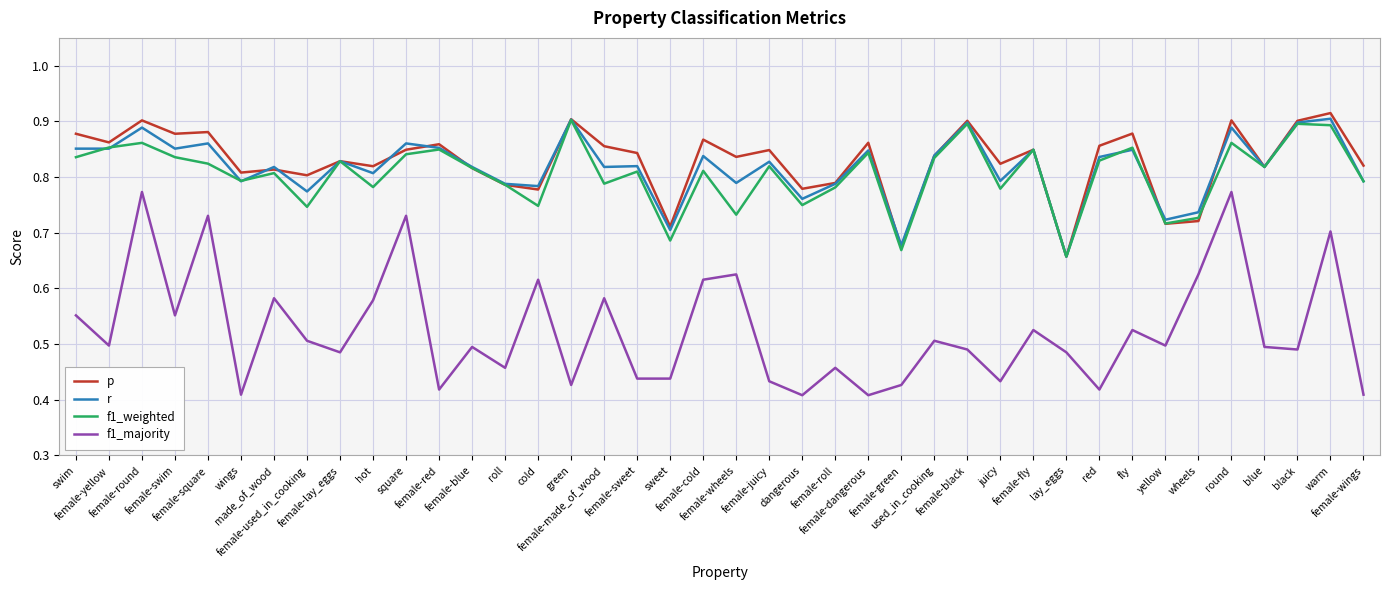

Which series has the largest range (max minus min)?

f1_majority